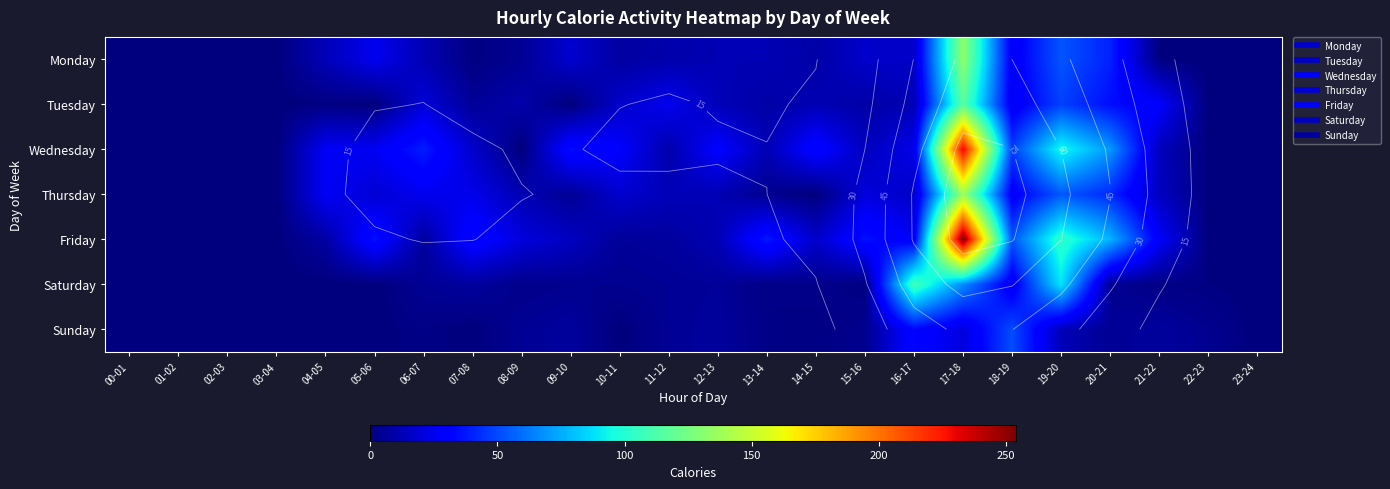

Which series has the largest range (max minus min)?

Friday